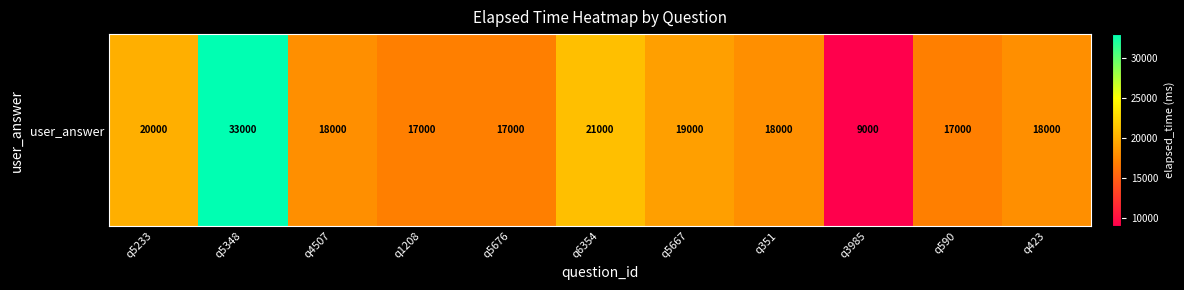

What is the difference between the values at q423 and q590?

1000